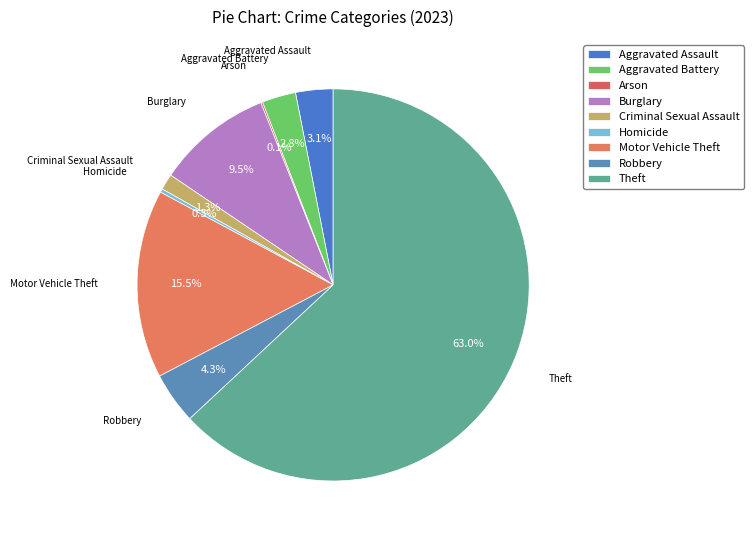

What is the majority slice?

Theft